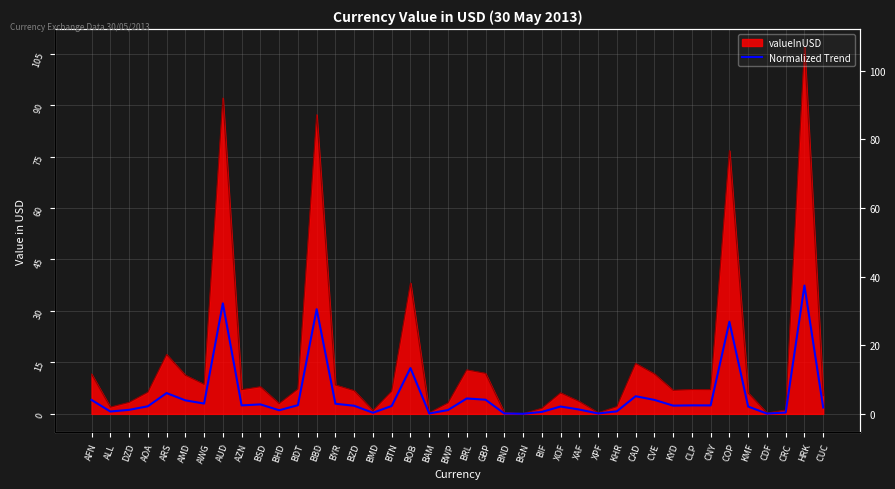

Reading right to left, transcribe all the data shown in this chart.

CUC=1.9	HRK=37.4	CRC=0.4	CDF=0.1	KMF=2.1	COP=26.9	CNY=2.5	CLP=2.5	KYD=2.4	CVE=4.1	CAD=5.1	KHR=0.7	XPF=0.1	XAF=1.3	XOF=2.1	BIF=0.6	BGN=0.0	BND=0.1	GBP=4.1	BRL=4.5	BWP=1.1	BAM=0.1	BOB=13.3	BTN=2.3	BMD=0.3	BZD=2.4	BYR=2.9	BBD=30.5	BDT=2.5	BHD=1.0	BSD=2.8	AZN=2.5	AUD=32.2	AWG=3.0	AMD=3.9	ARS=6.1	AOA=2.2	DZD=1.2	ALL=0.7	AFN=4.1